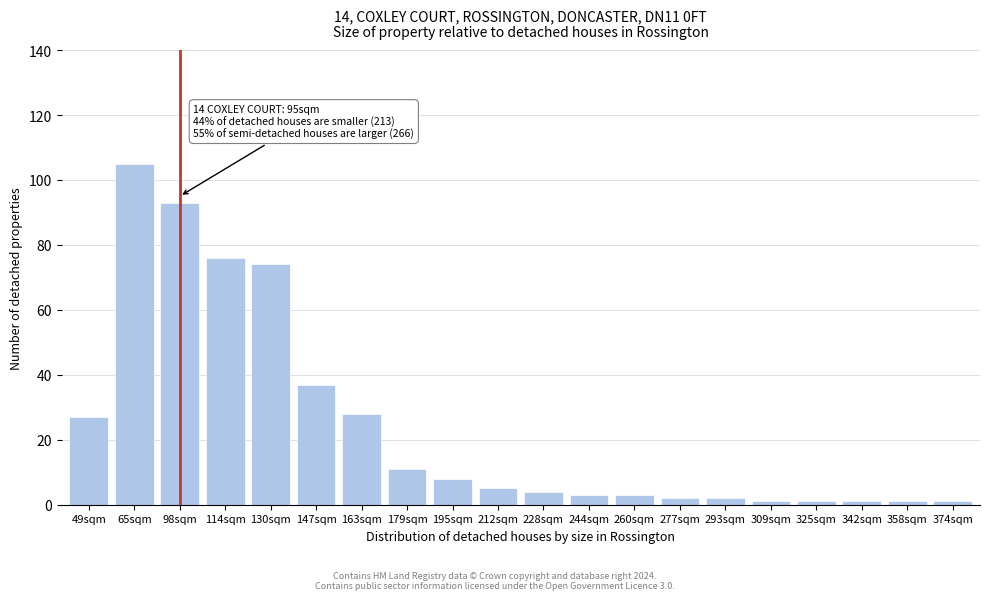

Reading right to left, transcribe all the data shown in this chart.

374sqm=1	358sqm=1	342sqm=1	325sqm=1	309sqm=1	293sqm=2	277sqm=2	260sqm=3	244sqm=3	228sqm=4	212sqm=5	195sqm=8	179sqm=11	163sqm=28	147sqm=37	130sqm=74	114sqm=76	98sqm=93	65sqm=105	49sqm=27